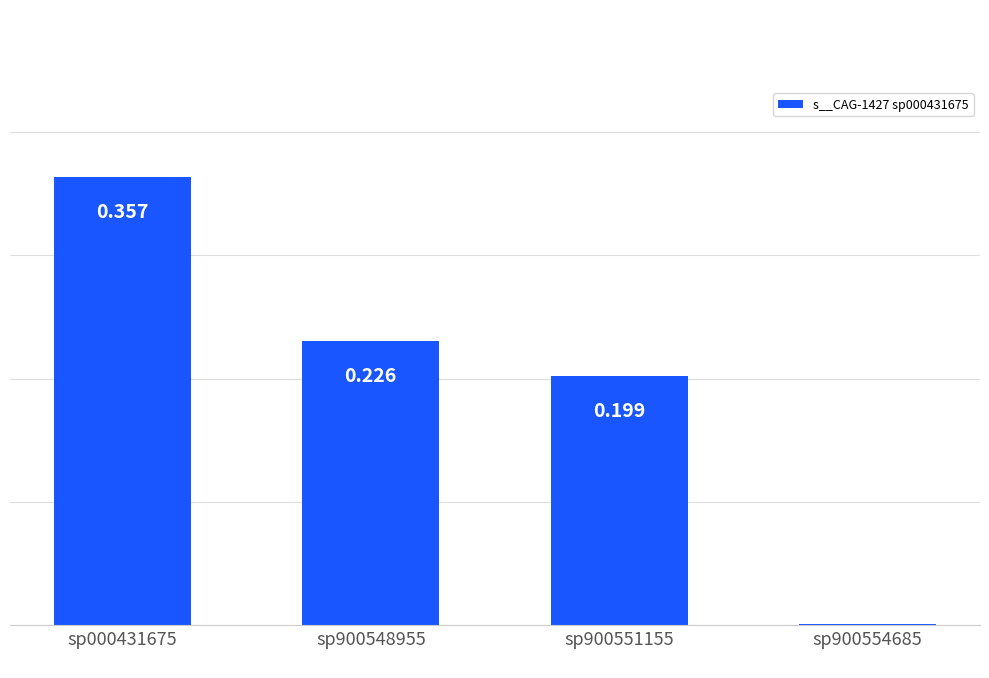

Are the bars grouped side by side (vs. stacked)?

No